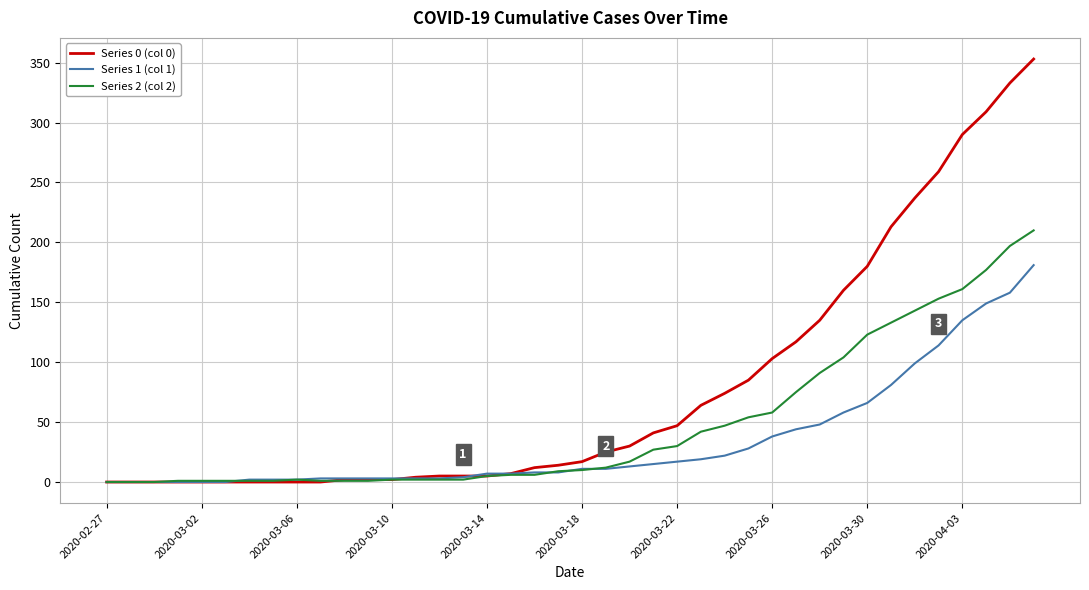

Which series has the largest range (max minus min)?

Series 0 (col 0)